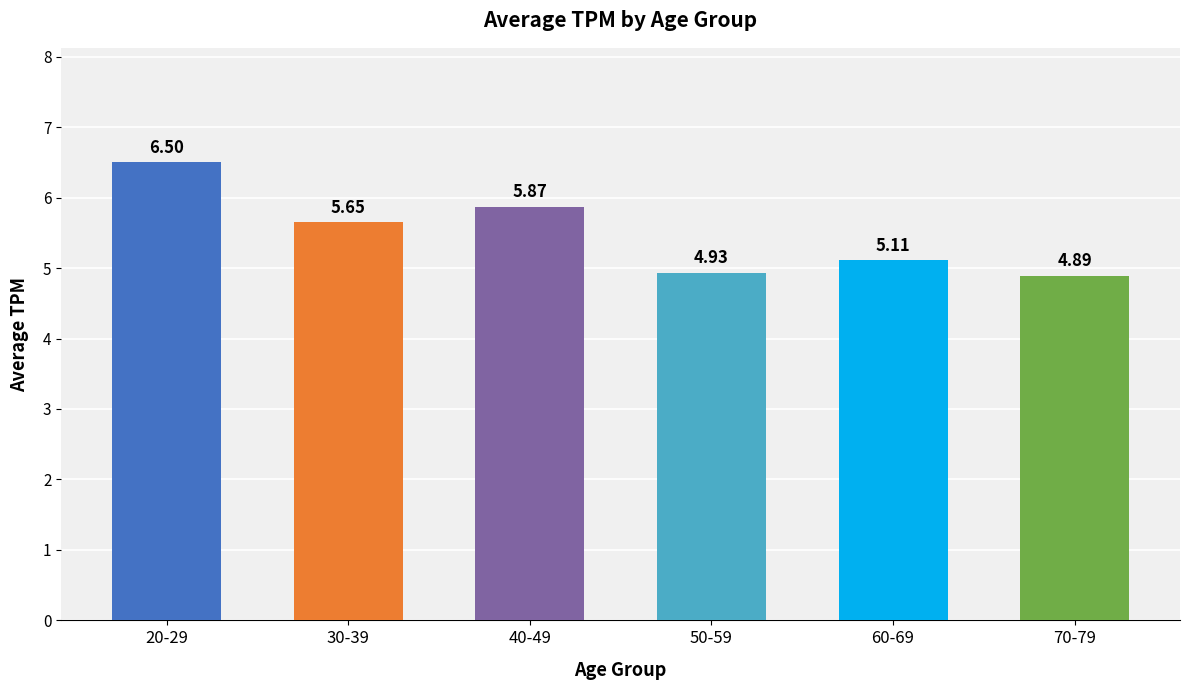

What is the difference between the maximum and second lowest values?

1.6